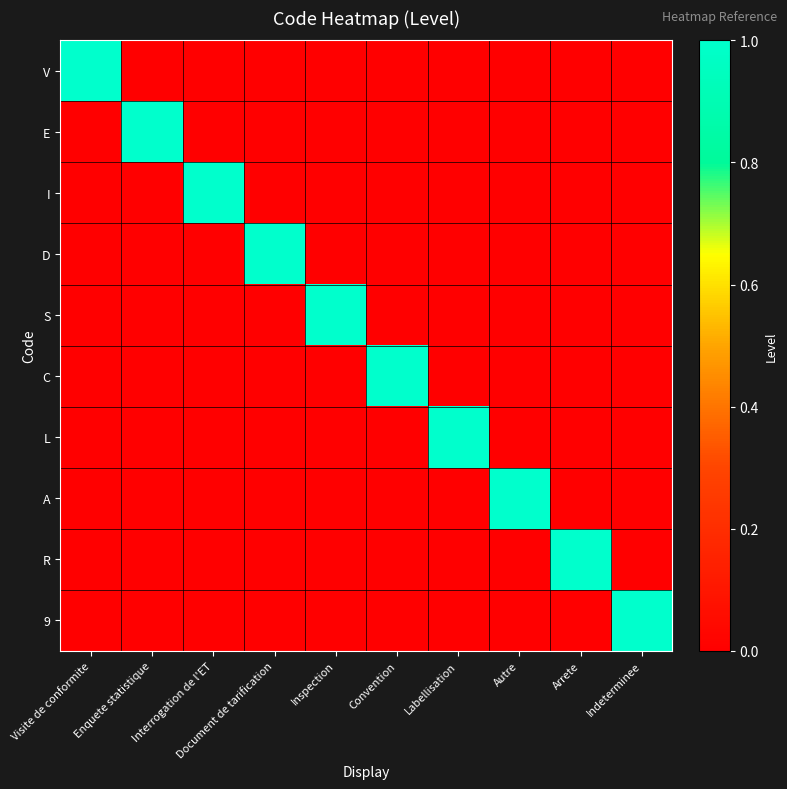

Count the number of data series in this chart.

10